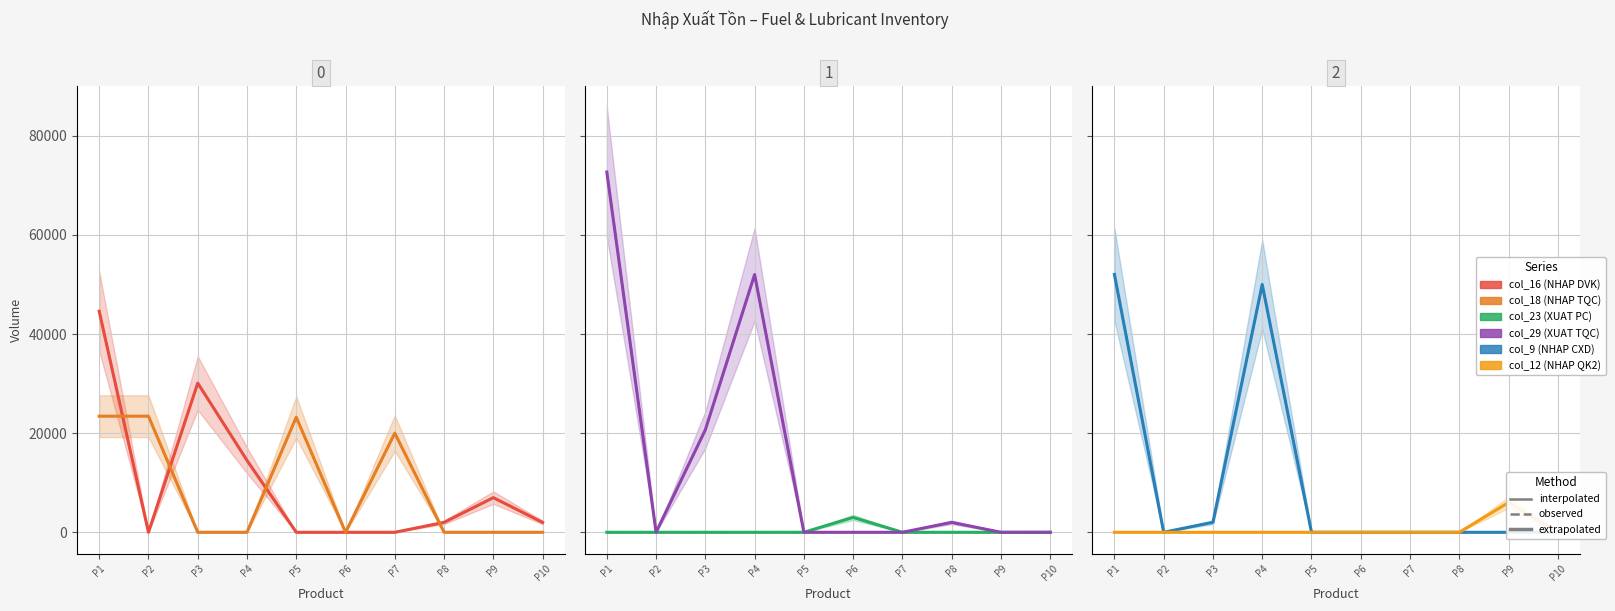

Is it true that col_12 (NHAP QK2) equals -2149 at P6?

False